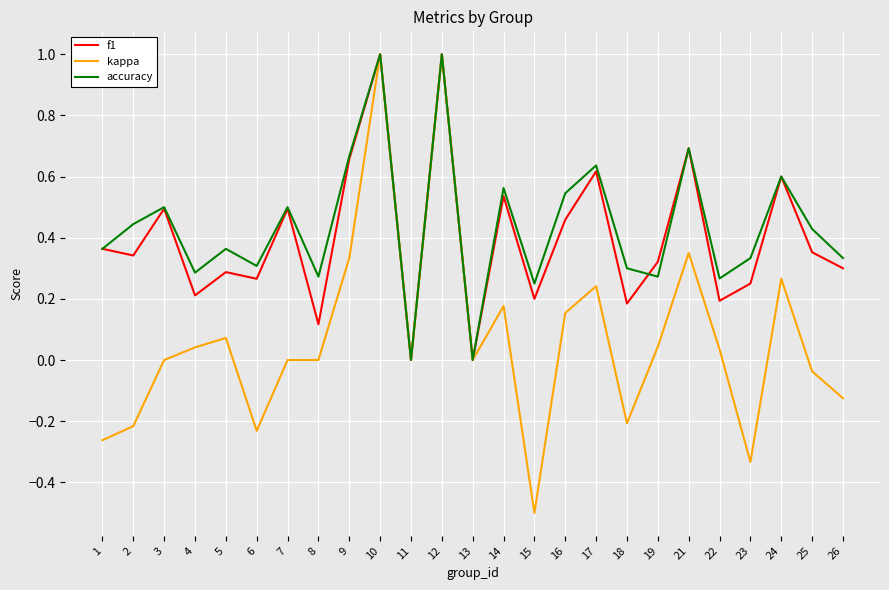

Is it true that accuracy equals 0.6 at 24?

True